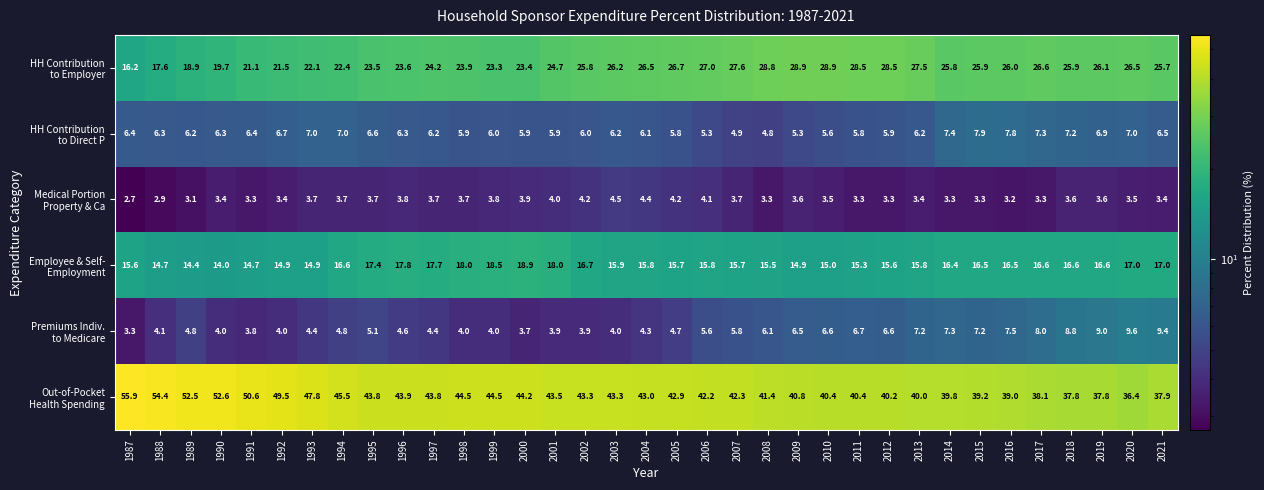

What is the total value across all series at 1993?

99.9